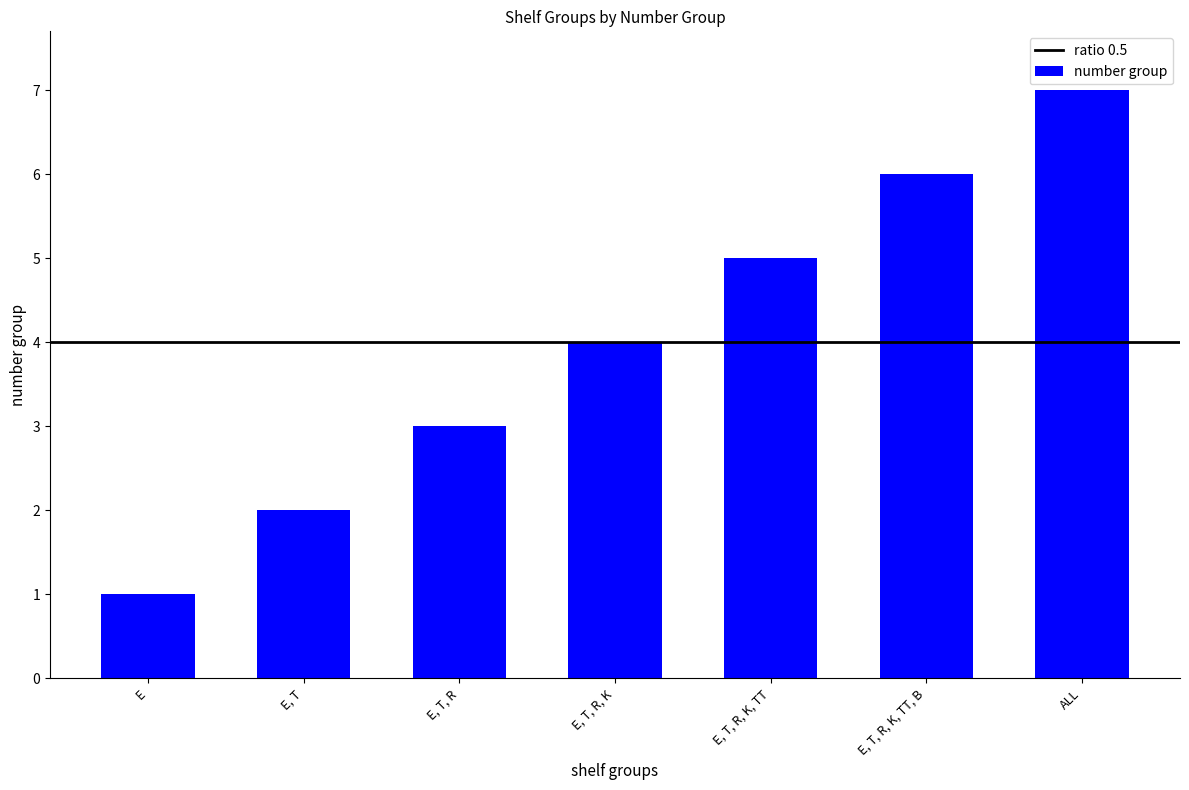

List the labels in order of value, smallest first.

E, E, T, E, T, R, E, T, R, K, E, T, R, K, TT, E, T, R, K, TT, B, ALL